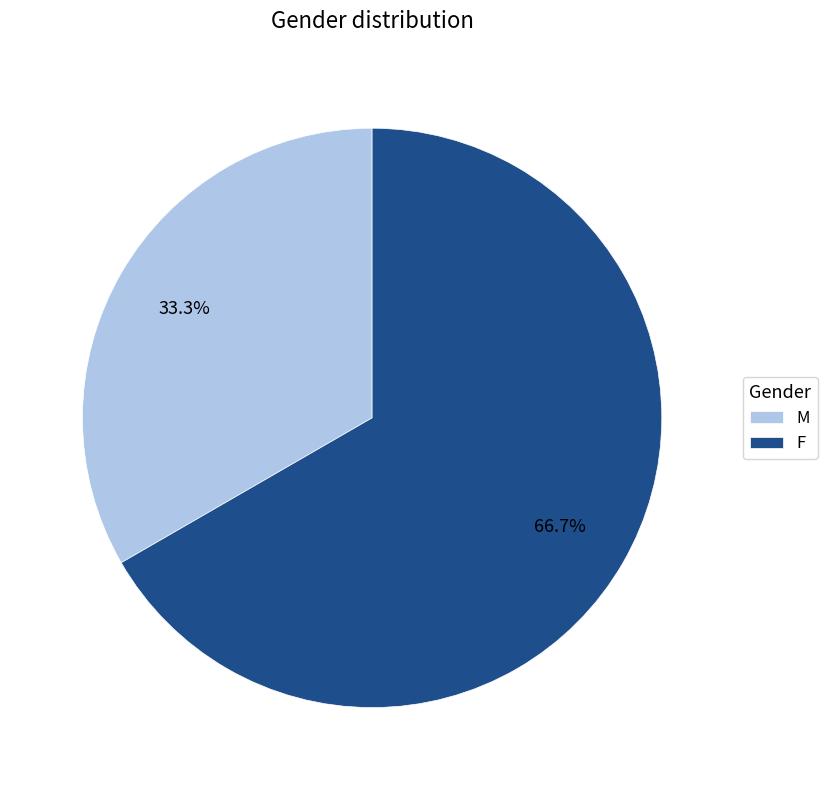

Rank the categories by value from highest to lowest.

F, M